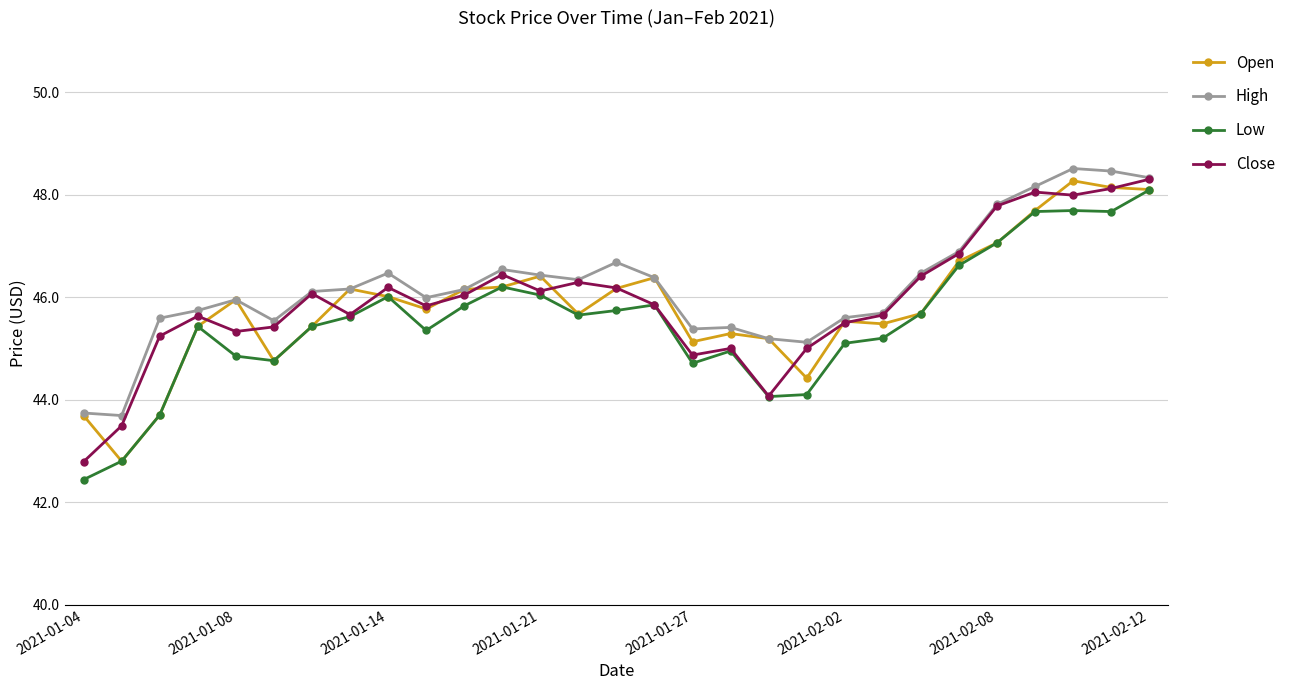

What is the value of the High point at the 22nd from the left?

45.7